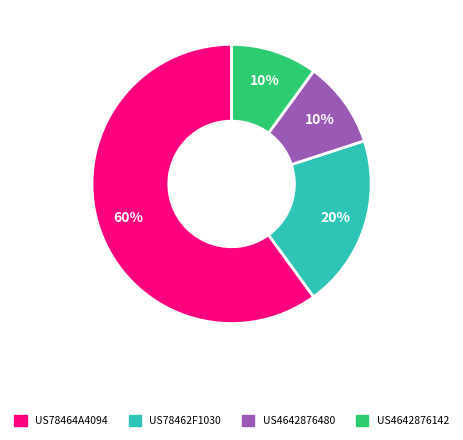

To the nearest percent, what is the average slice percentage?

25%